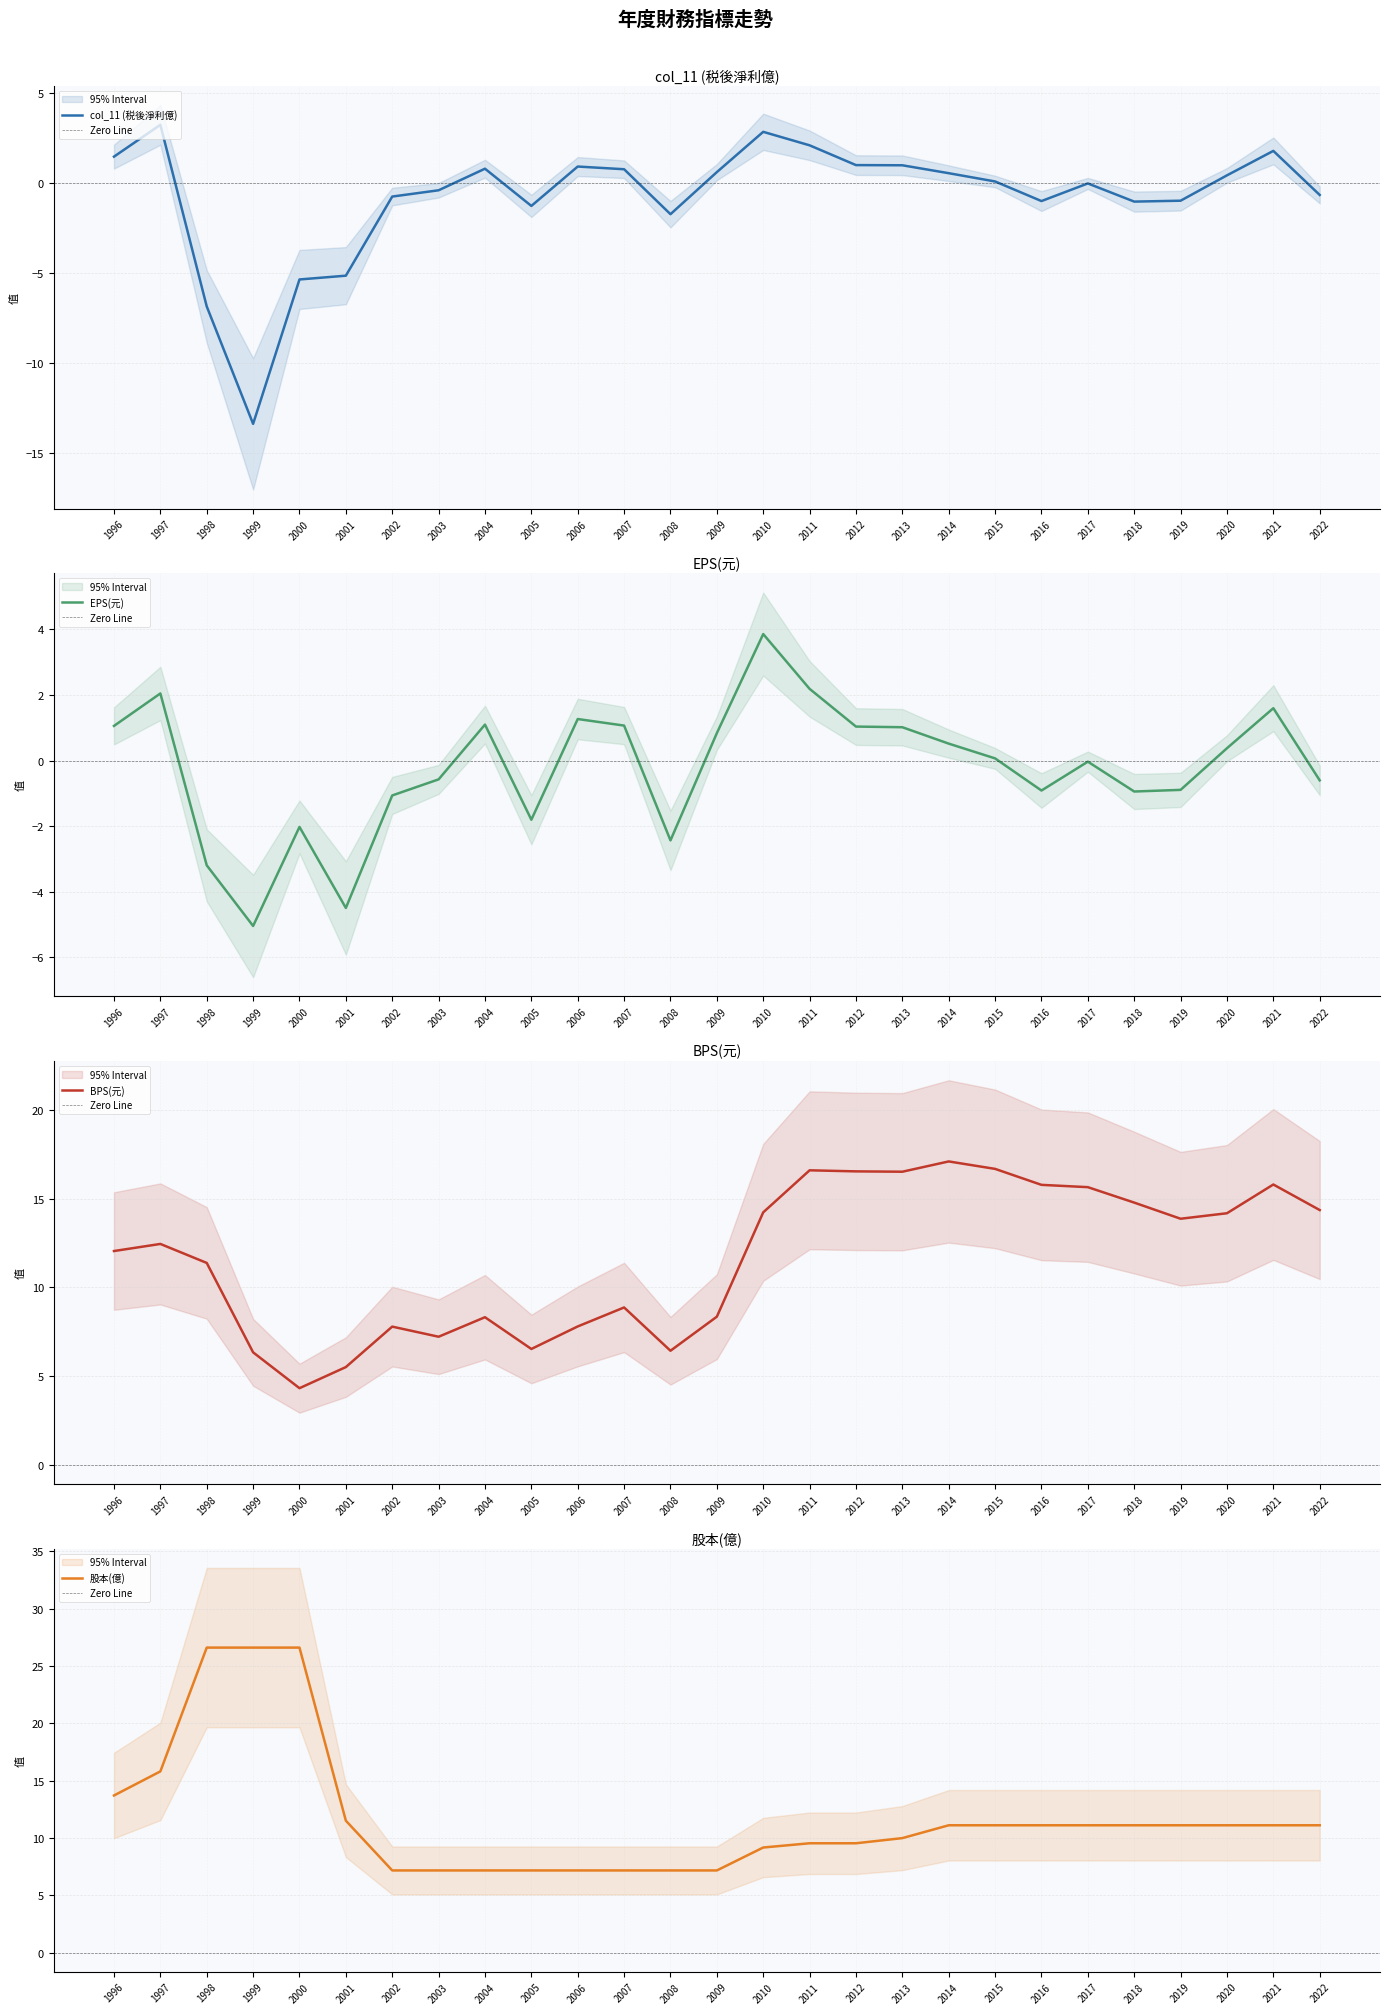

The BPS(元) series shows 14.2 at 2020. True or false?

True